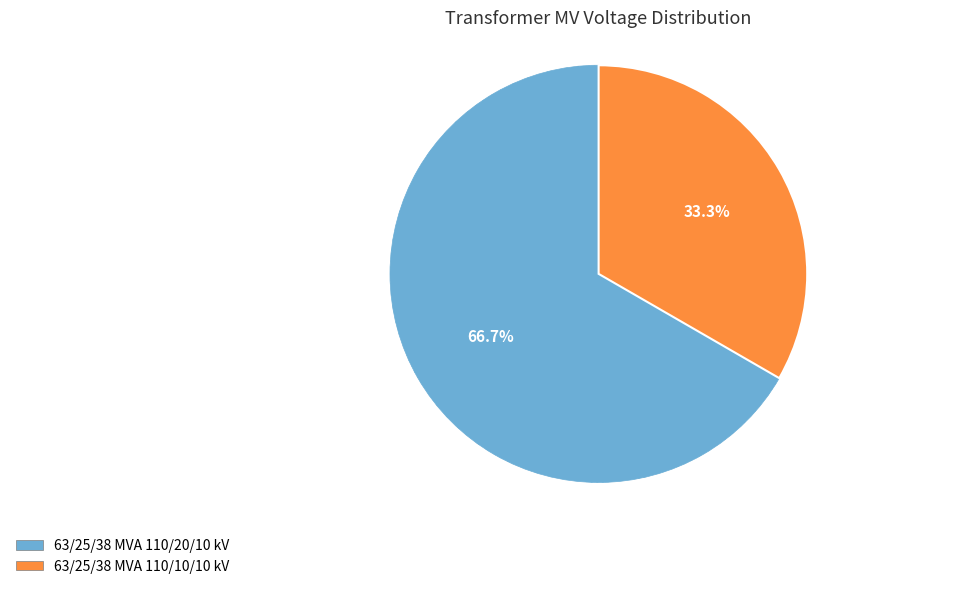

Is there a majority slice in this chart?

Yes